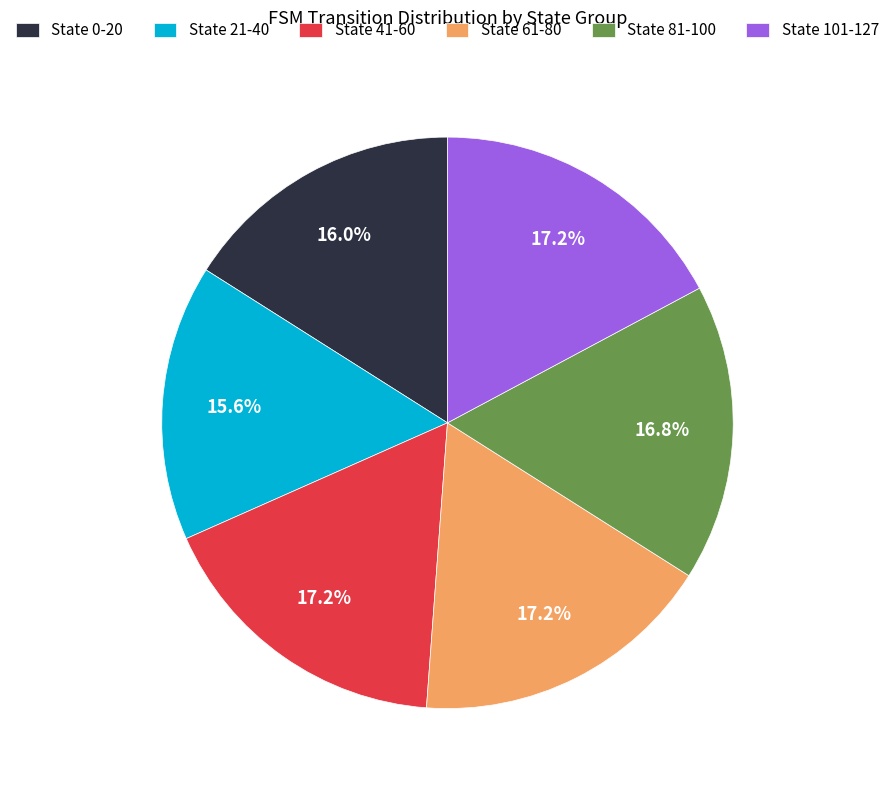

What percentage is the State 81-100 slice, to the nearest percent?

17%